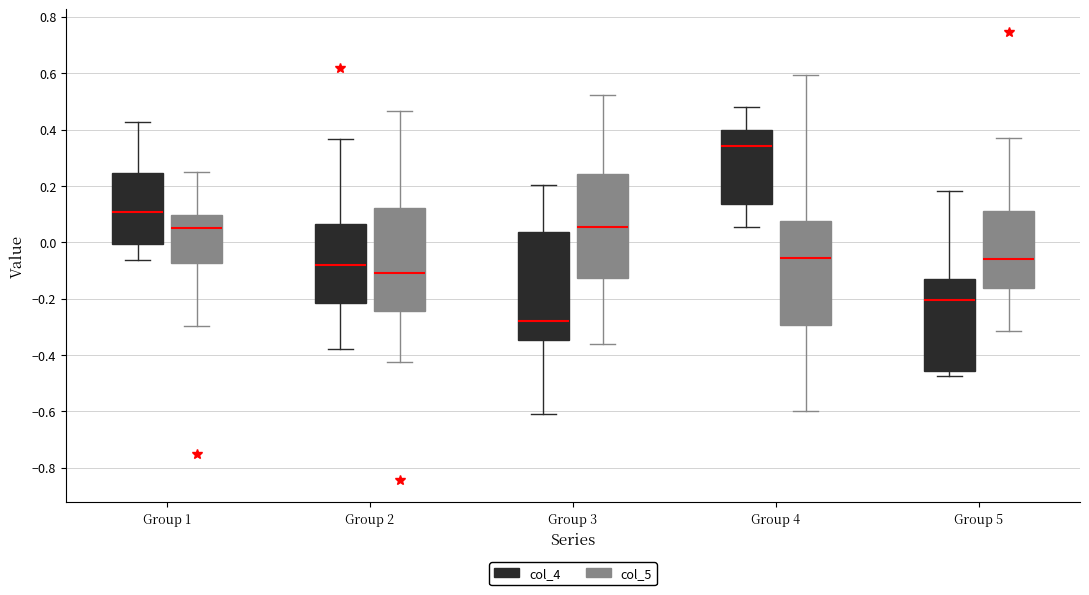

Where does the upper whisker of the box for Group 2 (col_5) end on the y-axis? The values are not printed on the chart, so give them approximately, as read against the axis.

0.46